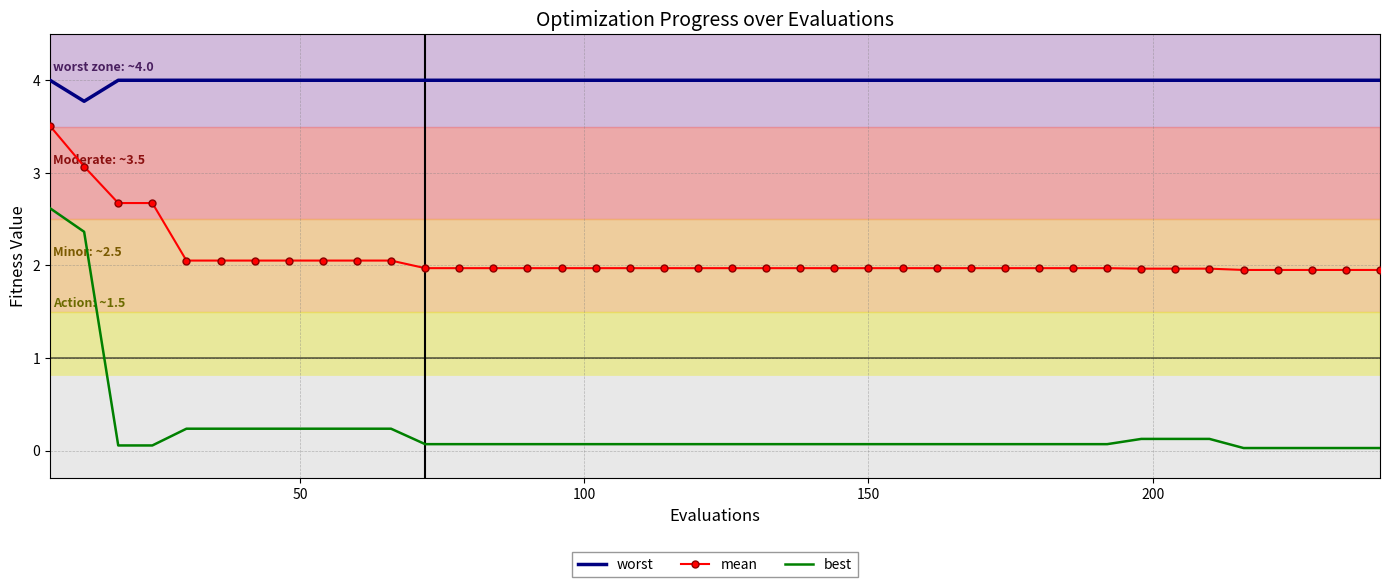

What is the difference between the maximum and minimum values in the best series?

2.6